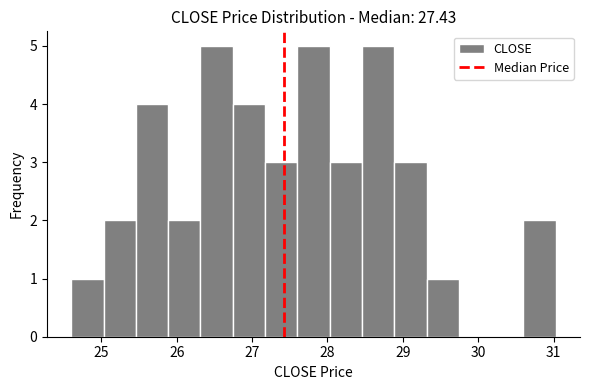

Reading left to right, transcribe this chart: for each bar, give the range it covers on the x-axis and its height. Neither the bar edges nor the heights are printed on the chart, so give them approximately, as read against the axes.

24.6 to 25.0: 1
25.0 to 25.5: 2
25.5 to 25.9: 4
25.9 to 26.3: 2
26.3 to 26.7: 5
26.7 to 27.2: 4
27.2 to 27.6: 3
27.6 to 28.0: 5
28.0 to 28.5: 3
28.5 to 28.9: 5
28.9 to 29.3: 3
29.3 to 29.7: 1
29.7 to 30.2: 0
30.2 to 30.6: 0
30.6 to 31.0: 2